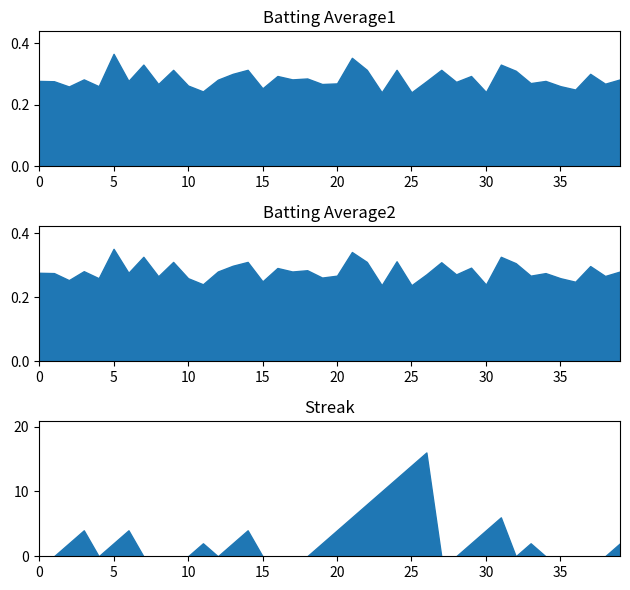

What is the average value of the Batting Average1 series?

0.3